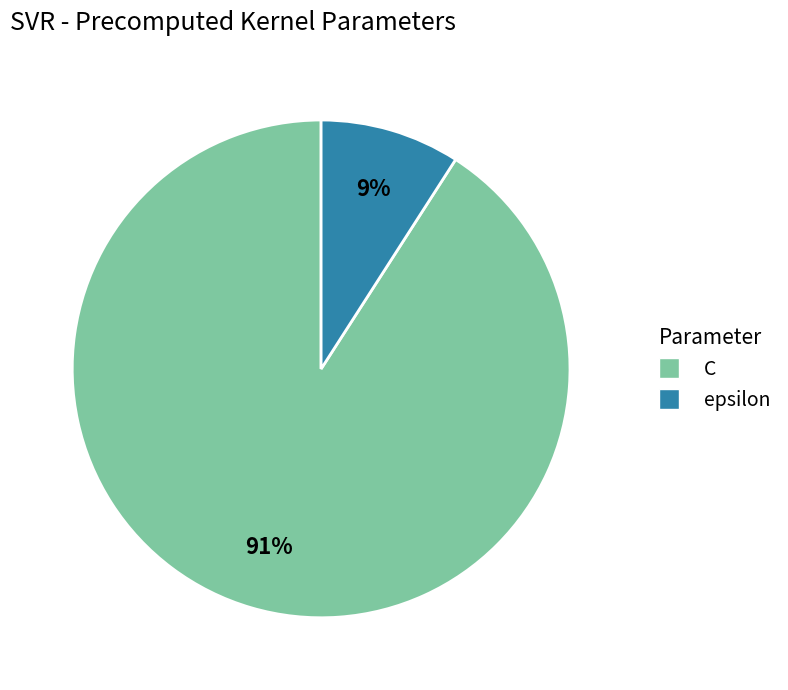

Count the number of slices in the pie.

2